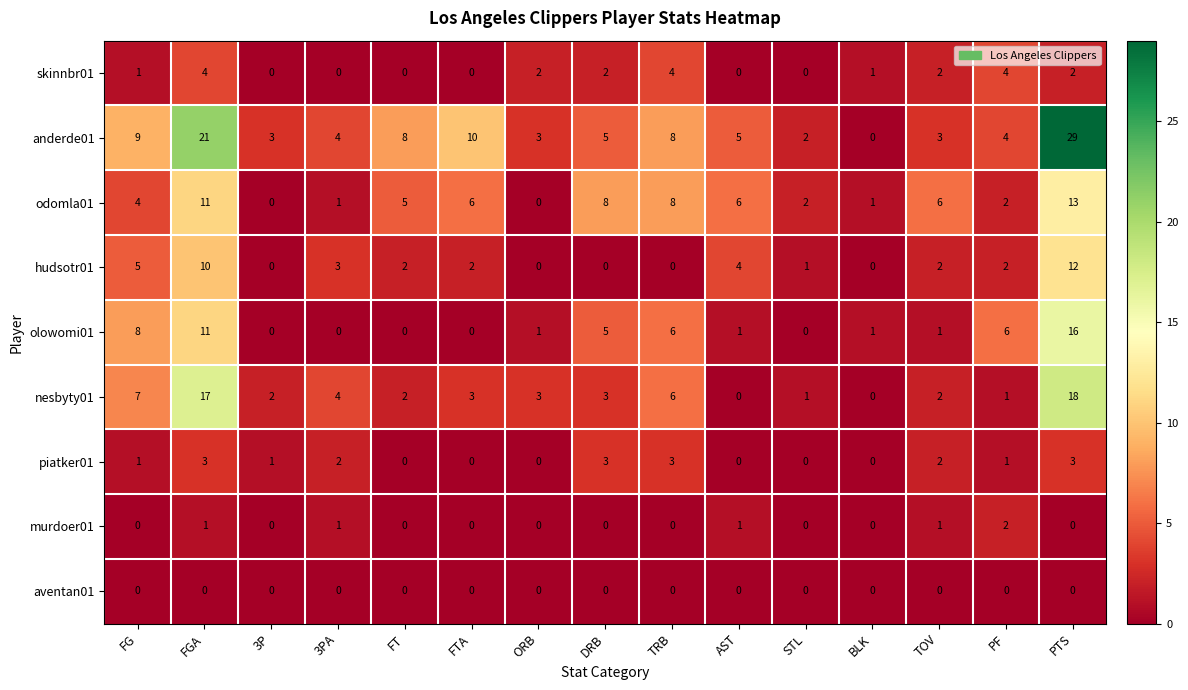

What is the total value across all series at PTS?

93